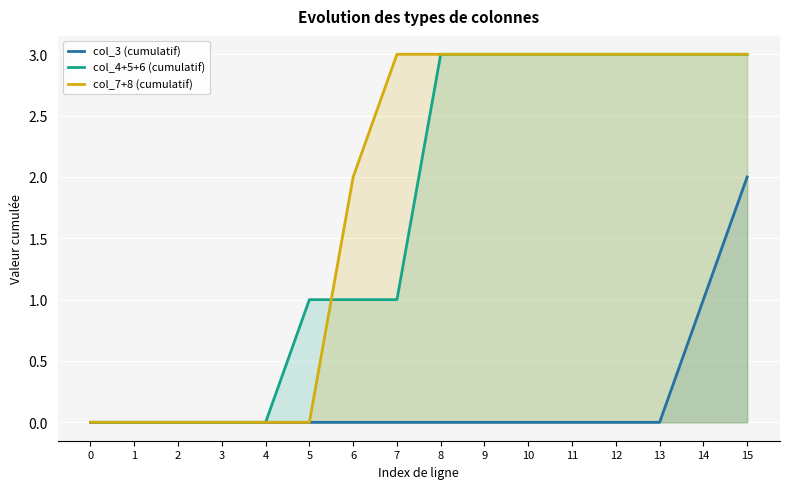

What is the difference between the maximum and minimum values in the col_3 (cumulatif) series?

2